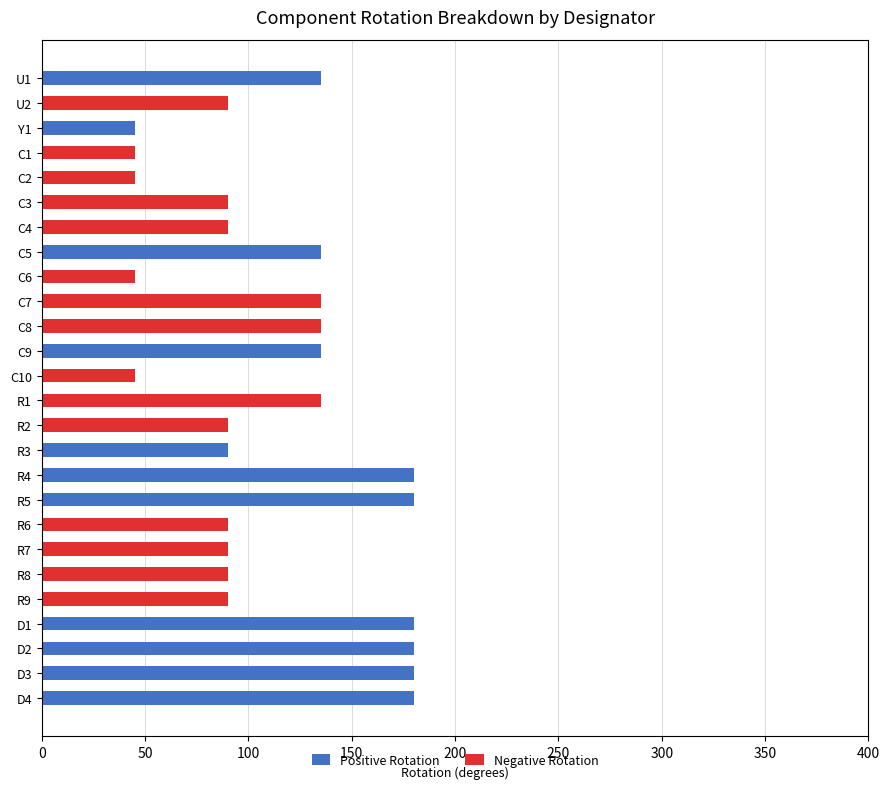

True or false: Positive Rotation has a value of 0 at R9.

True